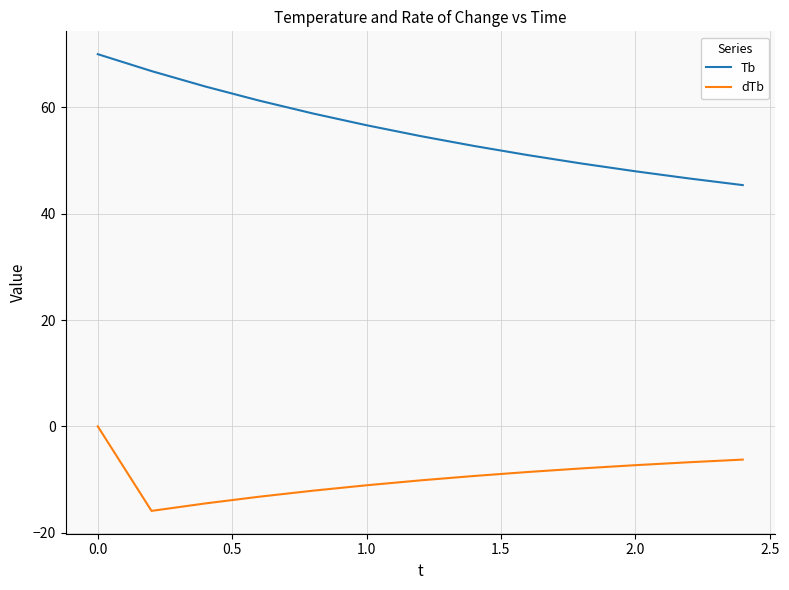

List the series in order of their peak value, highest first.

Tb, dTb